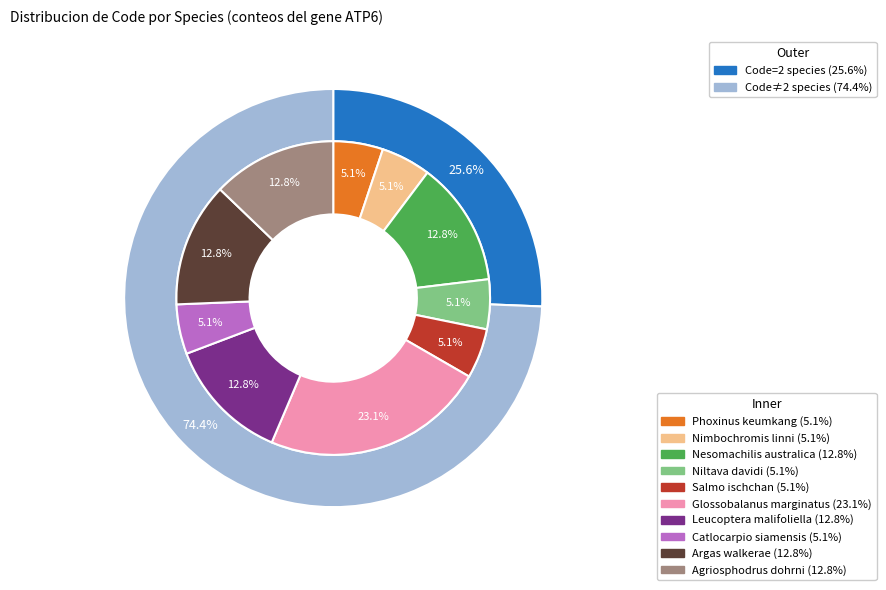

To the nearest percent, what is the average slice percentage?

10%